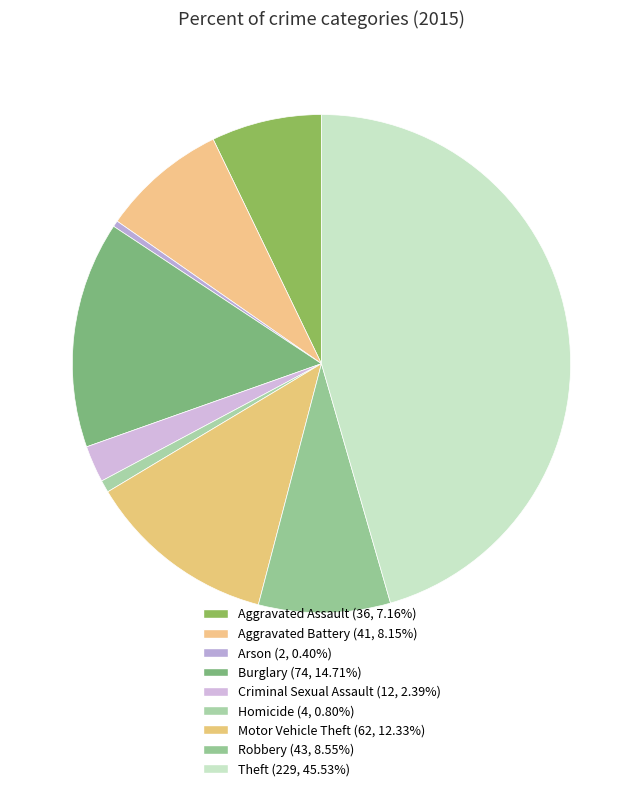

True or false: Robbery accounts for 18% of the total.

False